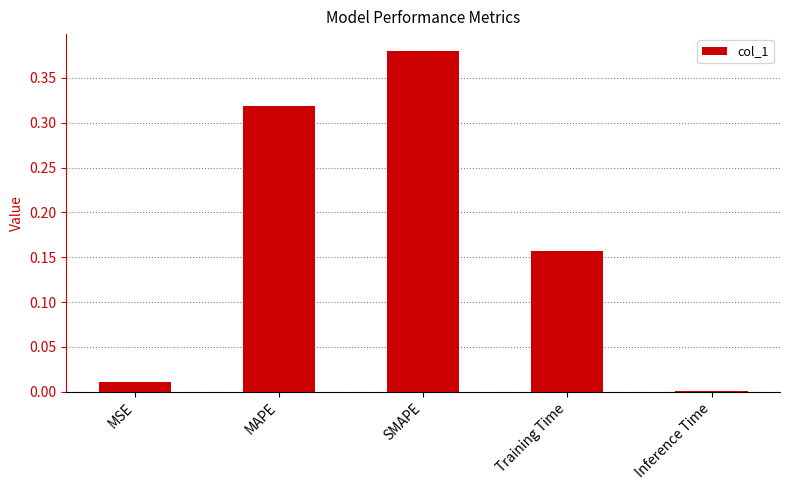

What is the sum of all values?

0.9